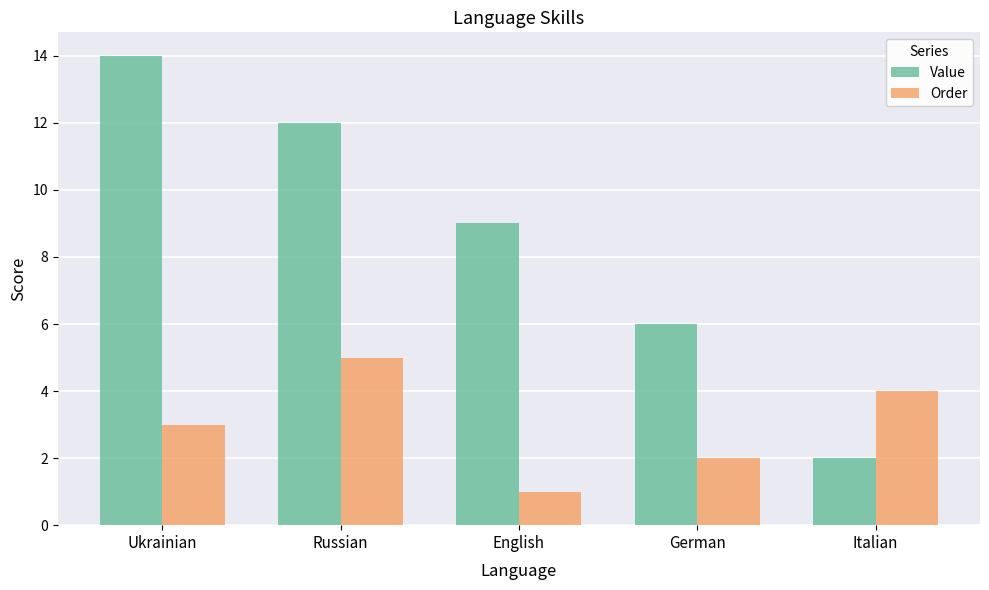

What are all the series names shown in the legend?

Value, Order